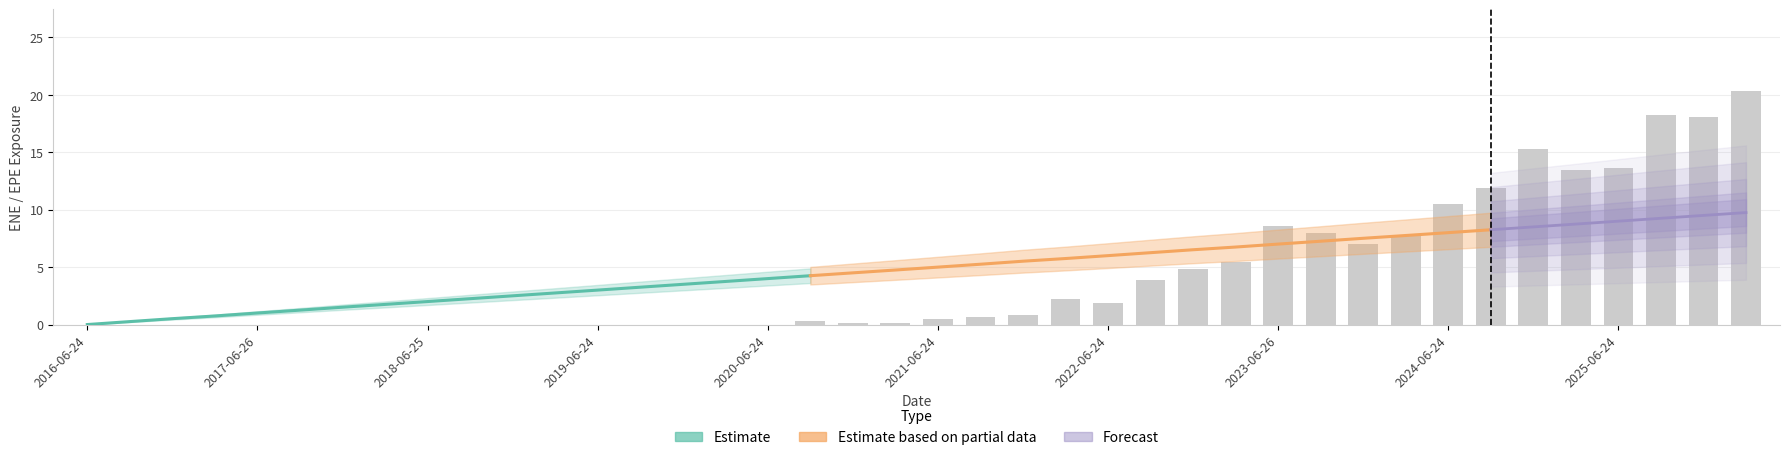

True or false: the data shows 7.9 at 29.

True